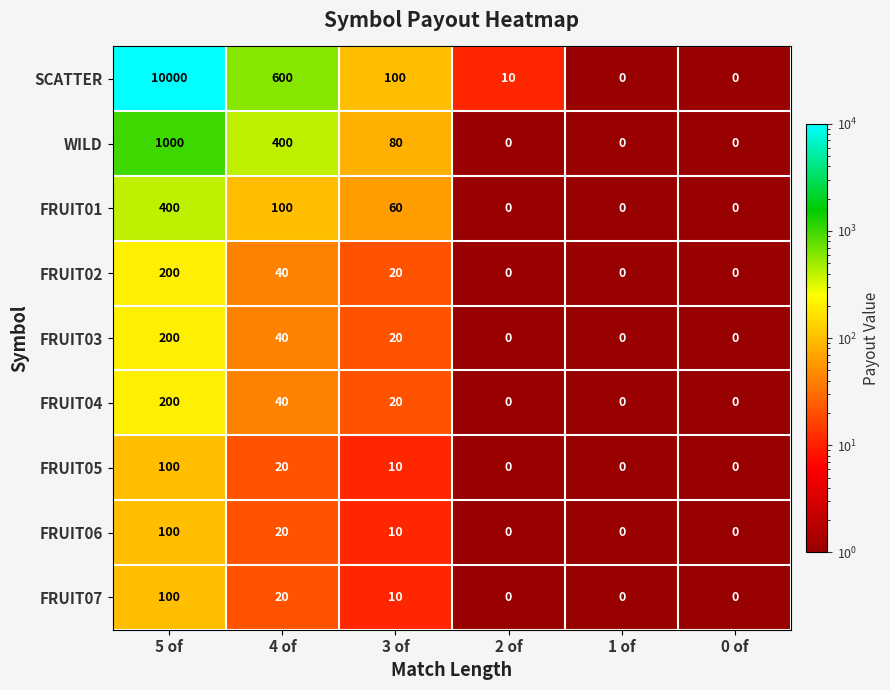

Is it true that FRUIT04 equals 69 at 4 of?

False